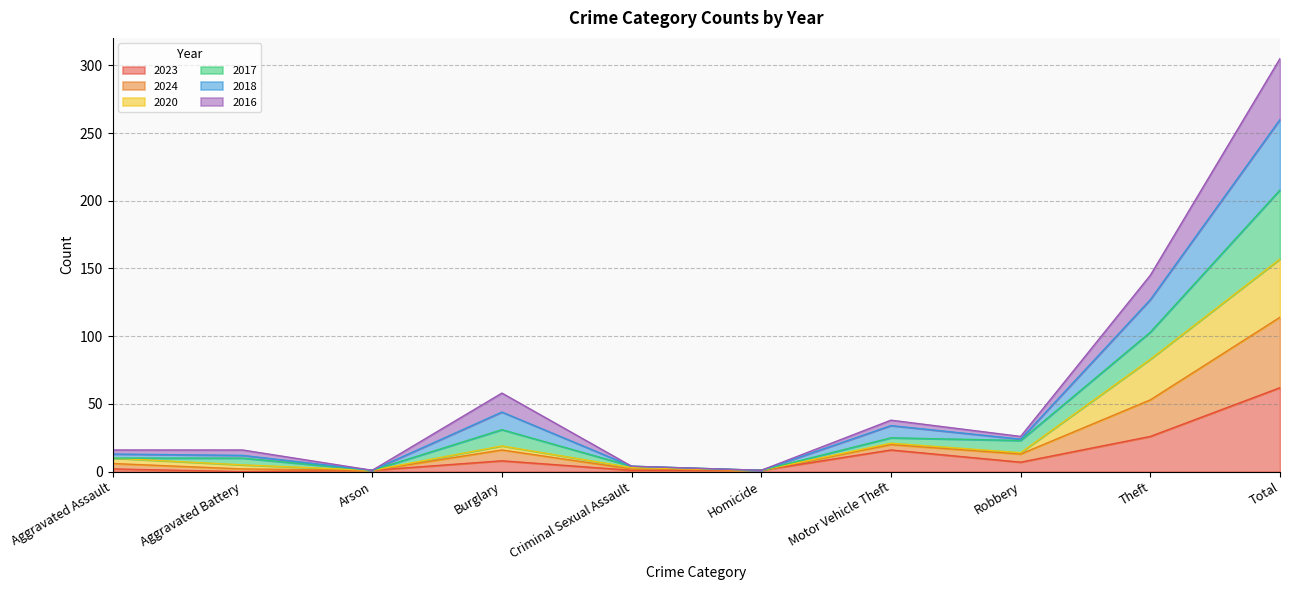

Where is the first local maximum for 2023?

Burglary